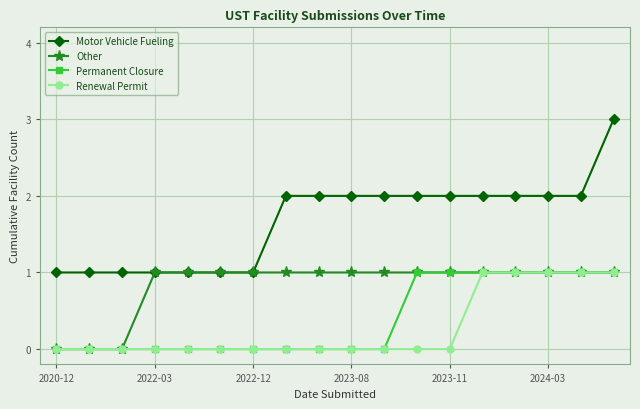

True or false: Motor Vehicle Fueling and Renewal Permit intersect in this chart.

False